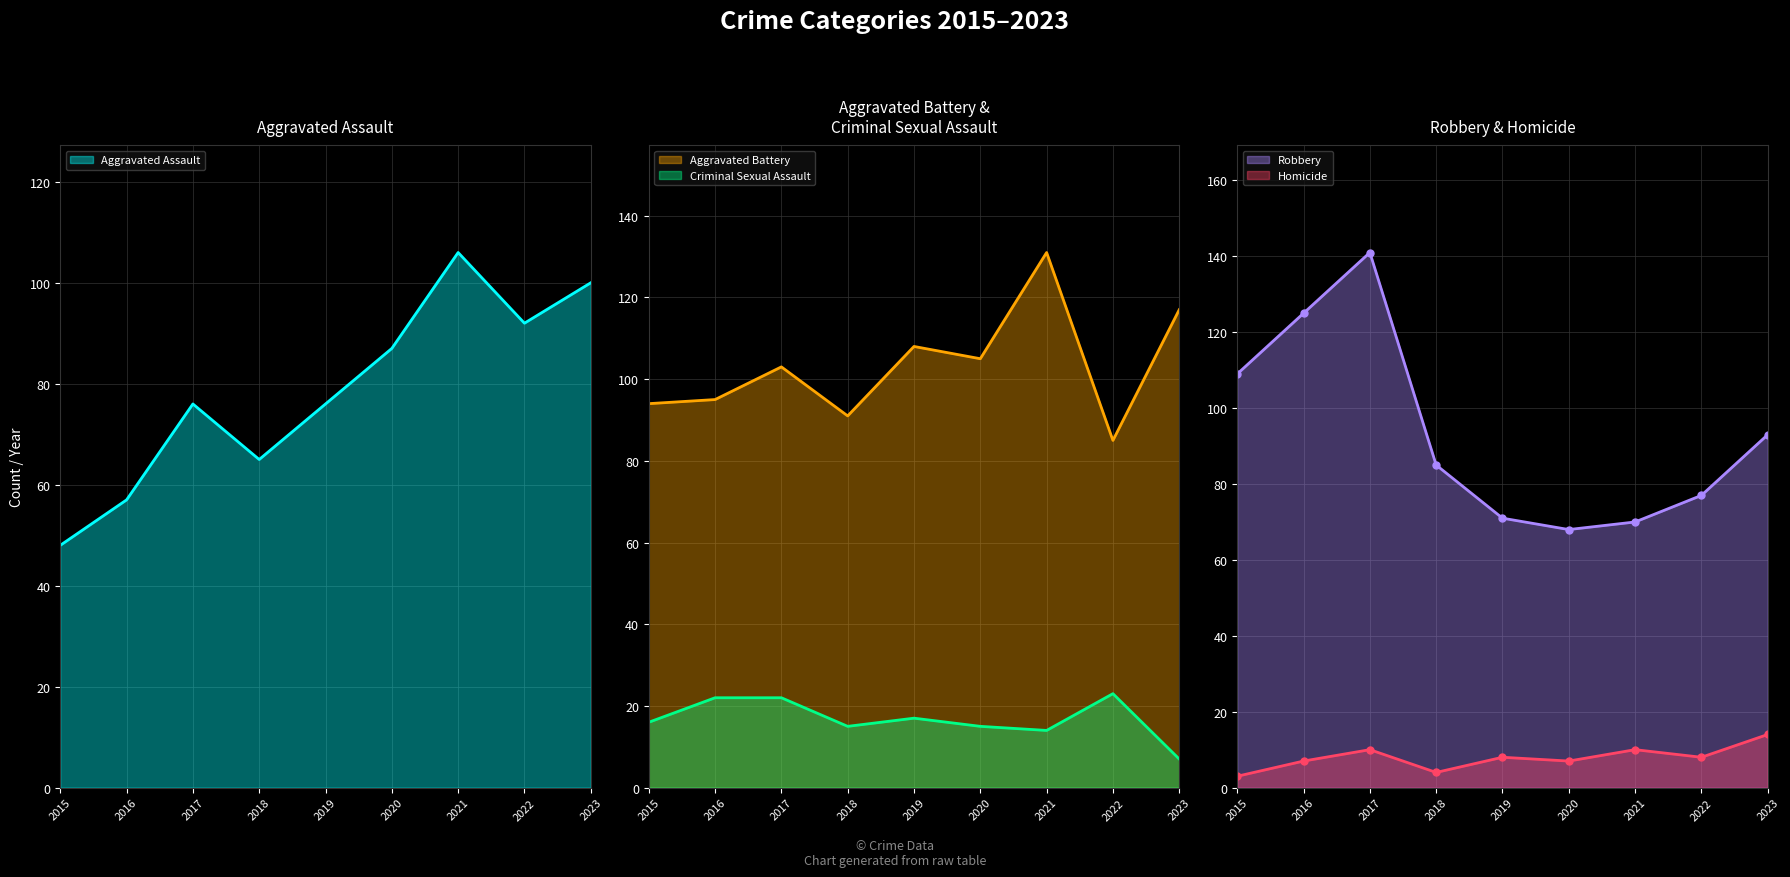

True or false: Homicide has a value of 3 at 2015.

True